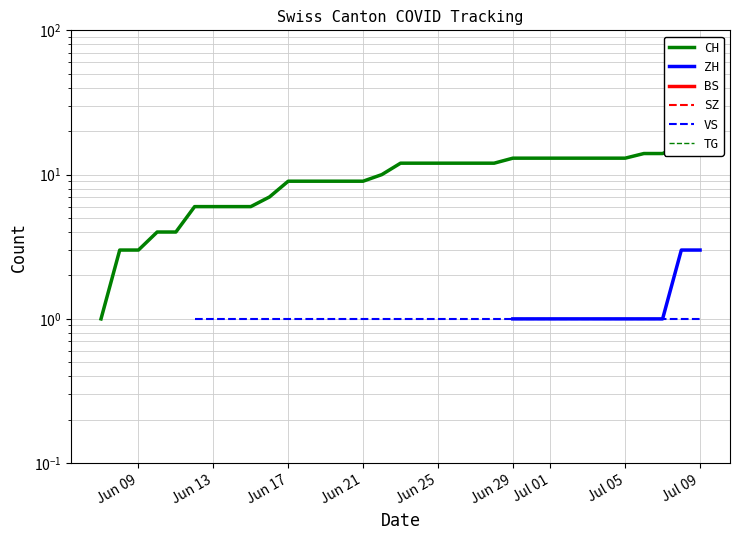

What is the greatest value displayed?

16.0